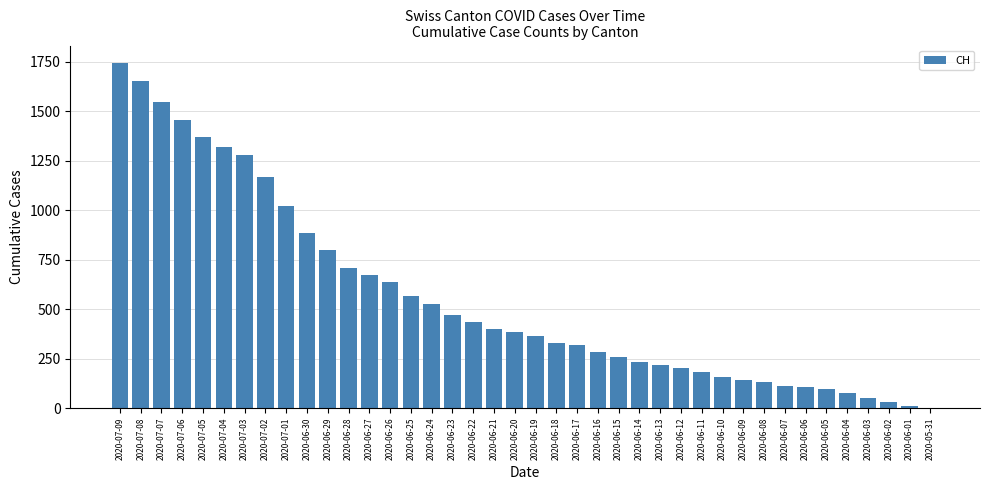

What is the change in value from 2020-06-17 to 2020-06-07?

-206